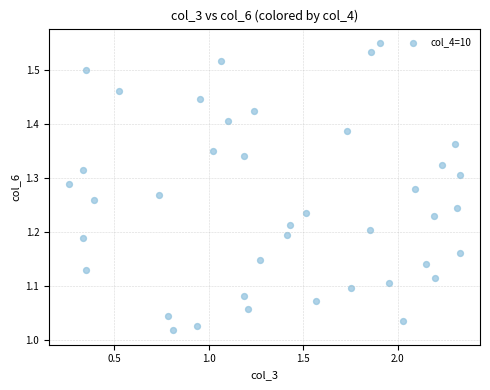

What is the range of Y values (max minus min)?

0.5